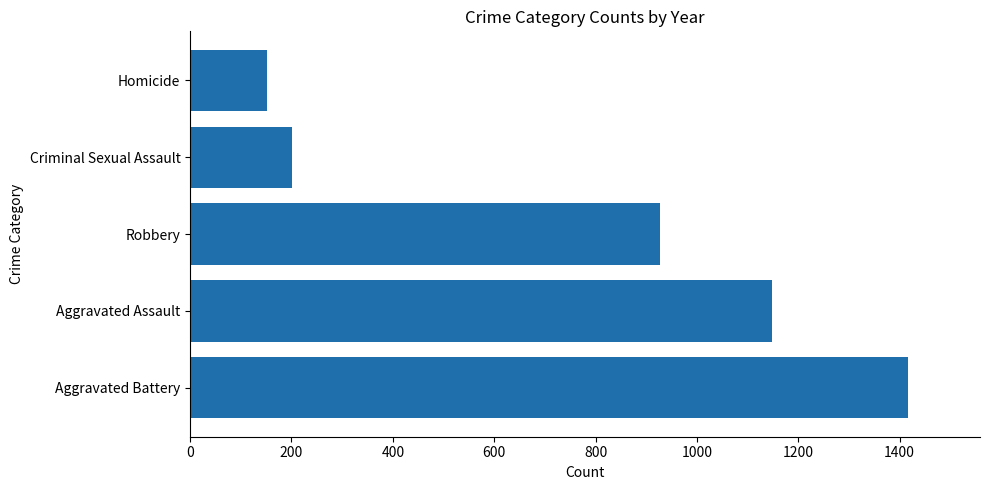

What is the sum of the values at Homicide and Aggravated Assault?

1300